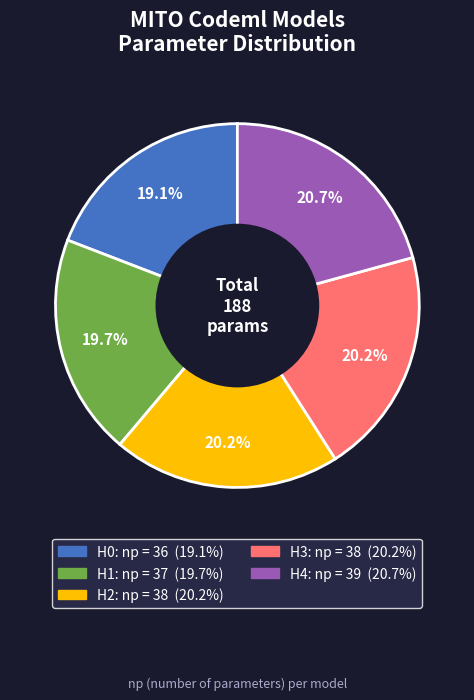

Which has a higher value, H1 or H0?

H1